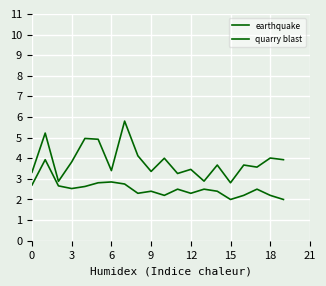

At which label does earthquake reach its minimum?

15